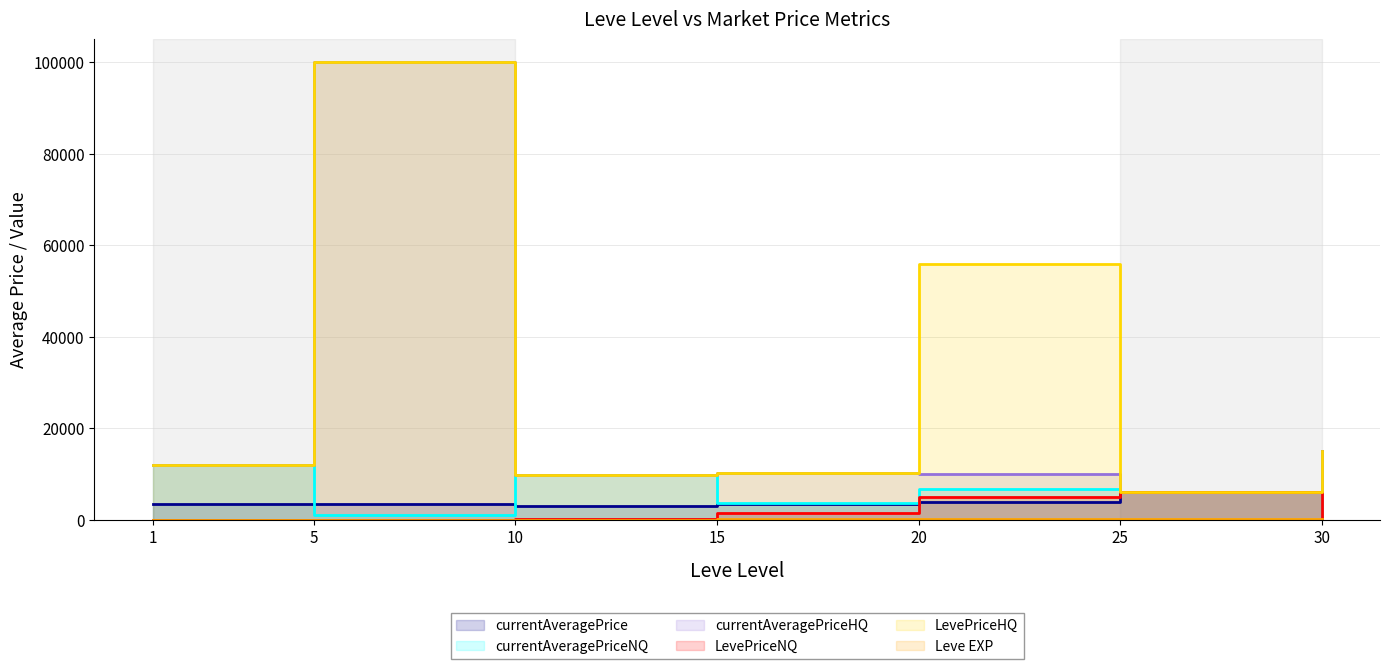

At which label does currentAveragePrice reach its peak?

30